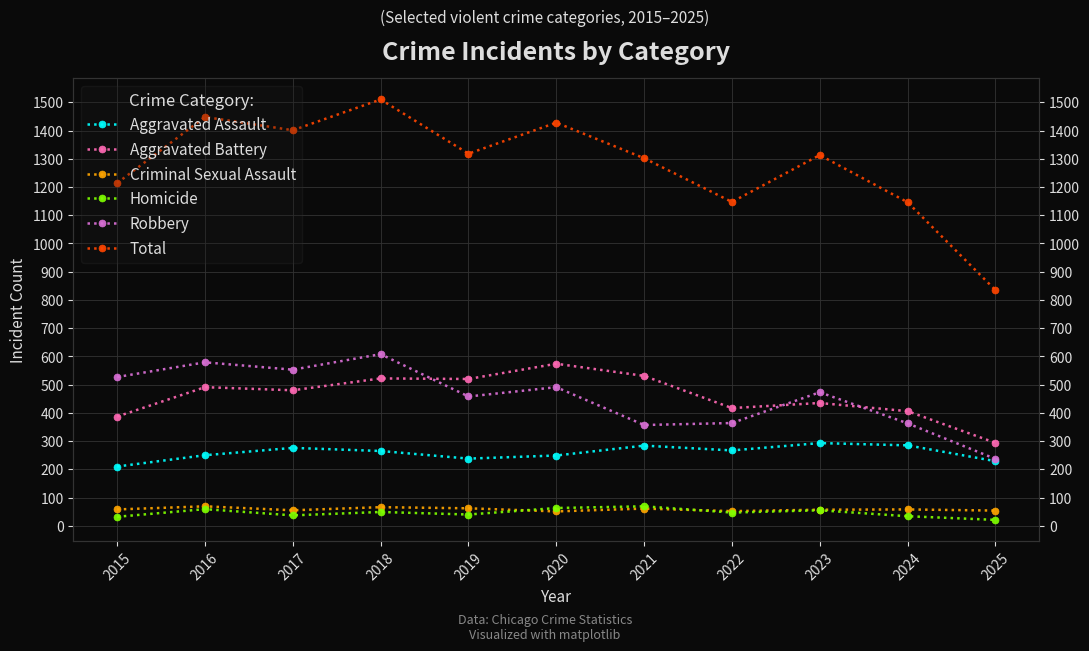

What is the sum of all Total values?

14062